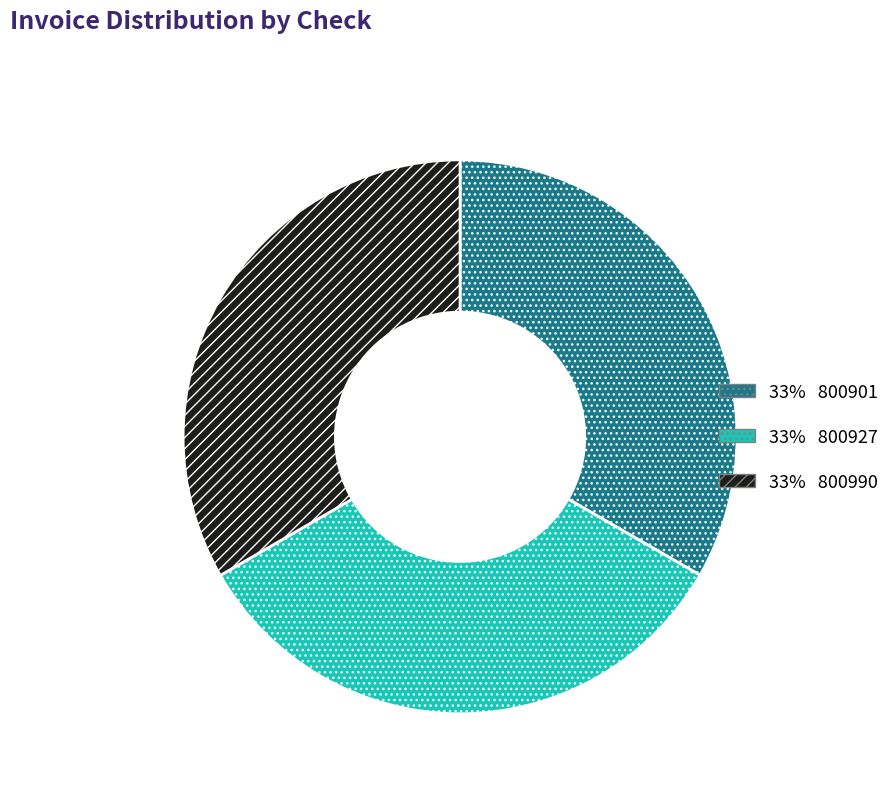

Is there any slice that represents more than half of the pie?

No